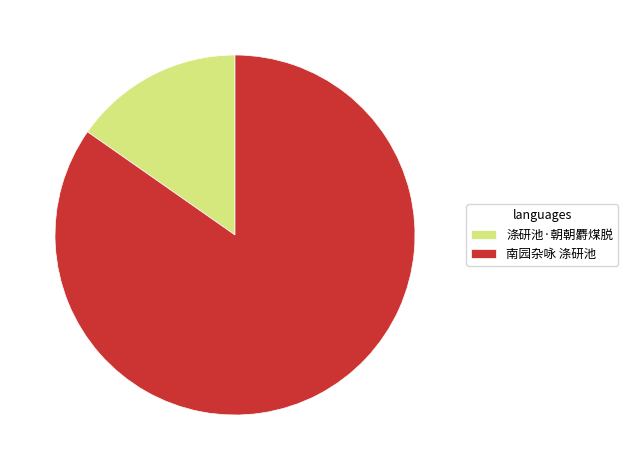

Which category accounts for the majority?

南园杂咏 涤研池